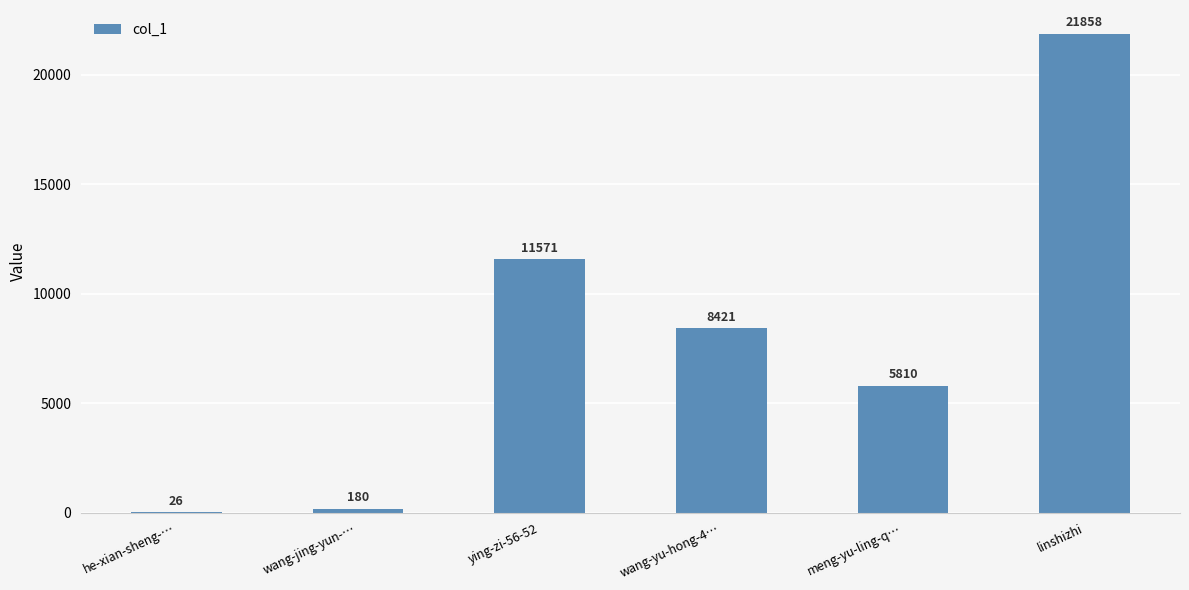

What is the change in value from wang-jing-yun-… to meng-yu-ling-q…?

+5630